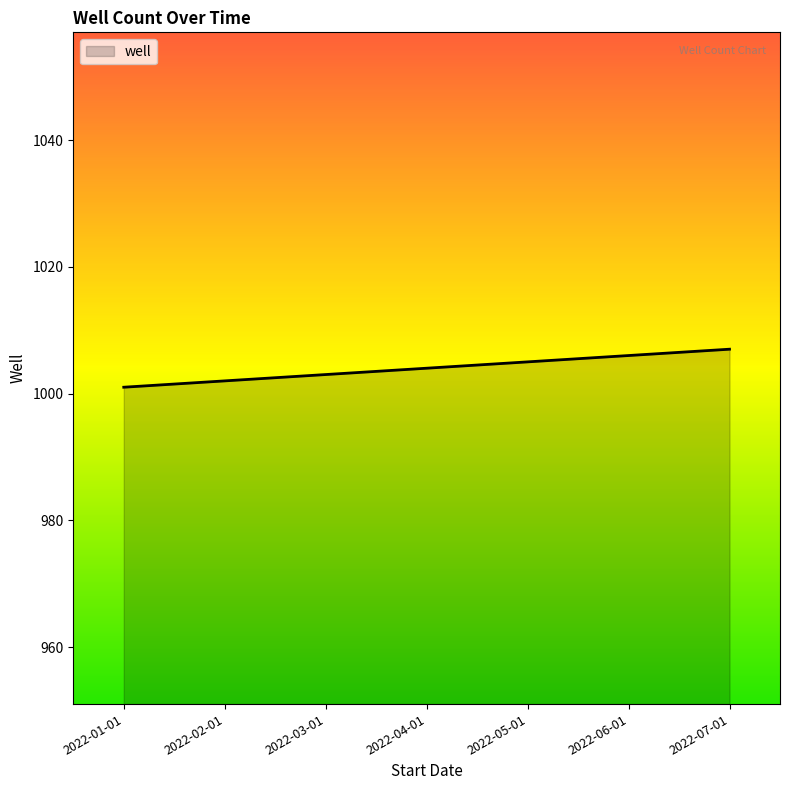

What position from the left is 2022-07-01?

7